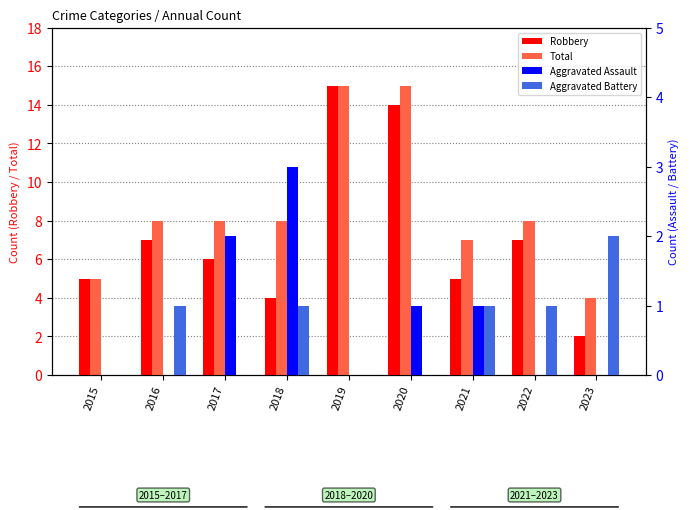

Is the value of Aggravated Assault at 2016 greater than the value of Aggravated Battery at 2020?

No